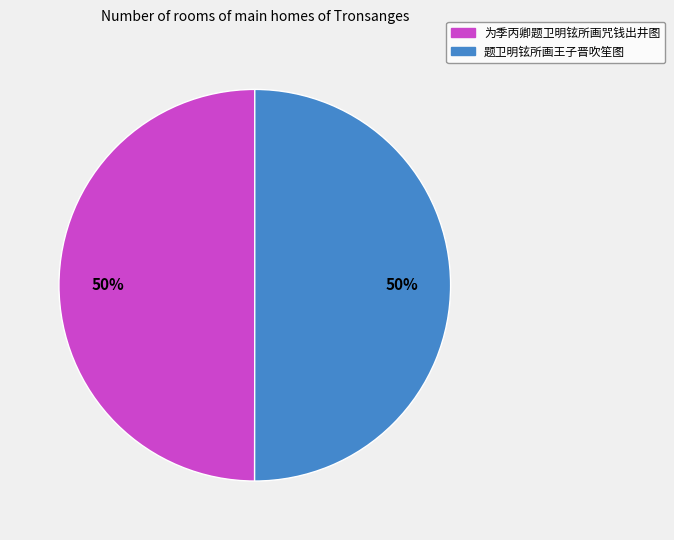

To the nearest percent, what is the combined percentage of 为季丙卿题卫明铉所画咒钱出井图 and 题卫明铉所画王子晋吹笙图?

100%